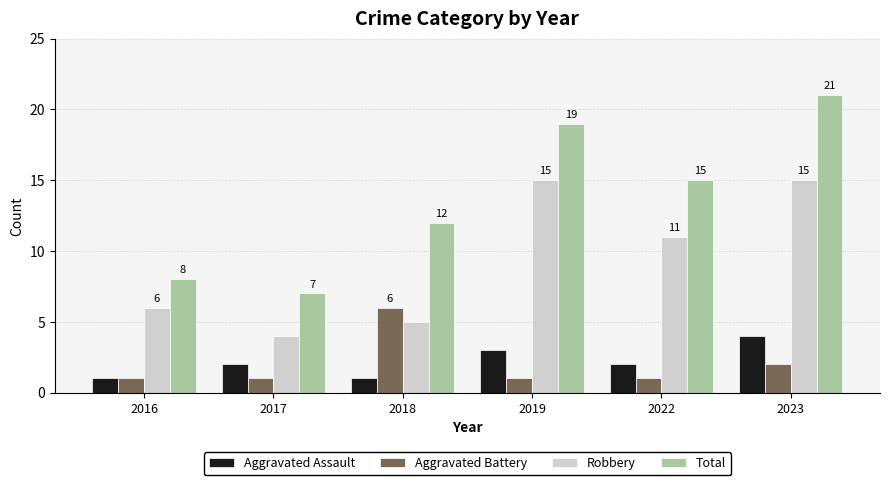

What is the difference between the highest and lowest values at 2017?

6